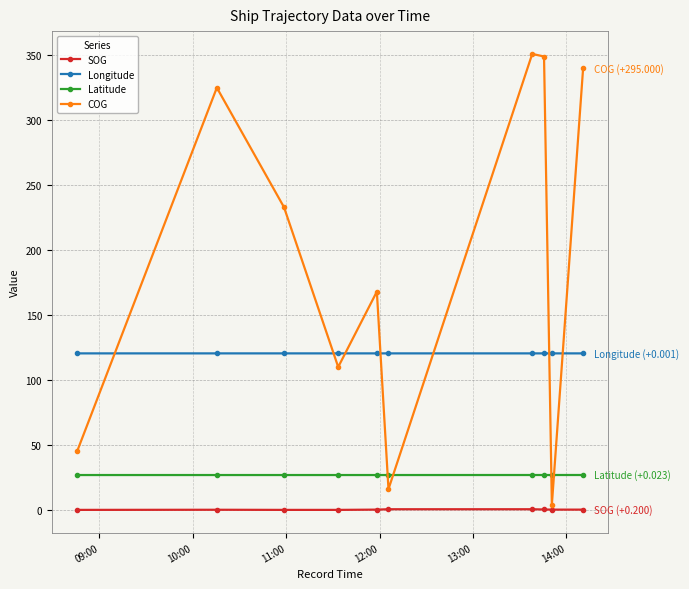

True or false: COG has more than 1 interior local peaks.

True